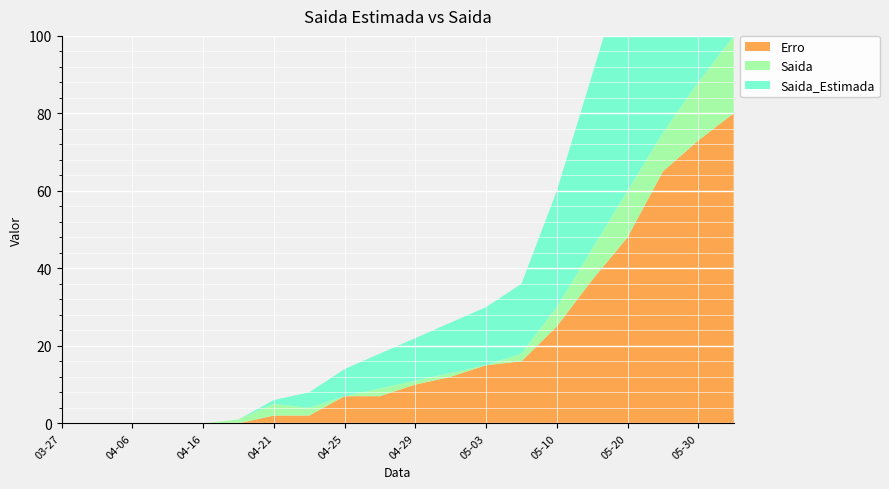

Reading right to left, transcribe all the data shown in this chart.

Saida_Estimada: 2020-06-04=100	2020-05-30=88	2020-05-25=75	2020-05-20=60	2020-05-15=45	2020-05-10=30	2020-05-05=18	2020-05-03=15	2020-05-01=13	2020-04-29=11	2020-04-27=9	2020-04-25=7	2020-04-23=4	2020-04-21=1	2020-04-19=0	2020-04-16=0	2020-04-11=0	2020-04-06=0	2020-04-01=0	2020-03-27=0
Saida: 2020-06-04=20	2020-05-30=15	2020-05-25=10	2020-05-20=12	2020-05-15=8	2020-05-10=5	2020-05-05=2	2020-05-03=0	2020-05-01=1	2020-04-29=1	2020-04-27=2	2020-04-25=0	2020-04-23=2	2020-04-21=3	2020-04-19=1	2020-04-16=0	2020-04-11=0	2020-04-06=0	2020-04-01=0	2020-03-27=0
Erro: 2020-06-04=80	2020-05-30=73	2020-05-25=65	2020-05-20=48	2020-05-15=37	2020-05-10=25	2020-05-05=16	2020-05-03=15	2020-05-01=12	2020-04-29=10	2020-04-27=7	2020-04-25=7	2020-04-23=2	2020-04-21=2	2020-04-19=0	2020-04-16=0	2020-04-11=0	2020-04-06=0	2020-04-01=0	2020-03-27=0